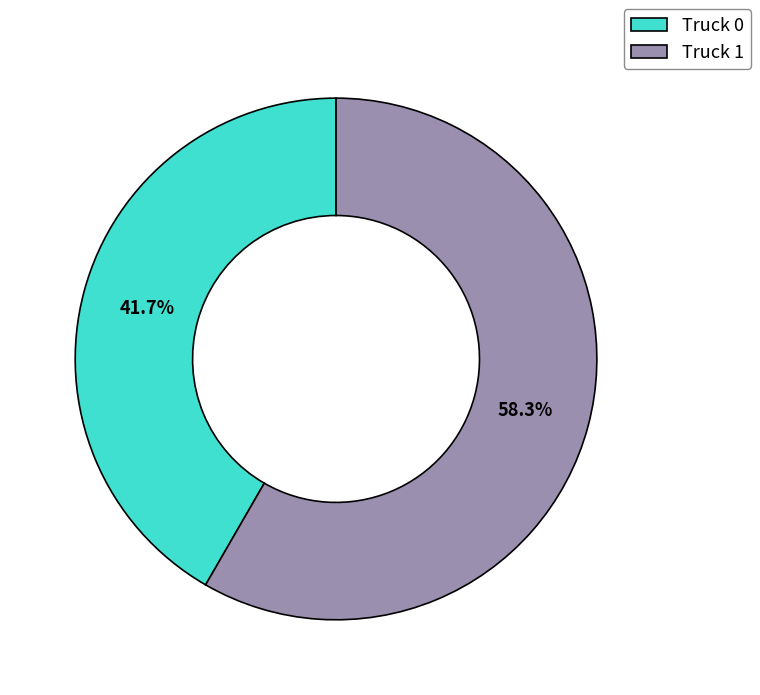

How many segments does this pie chart have?

2